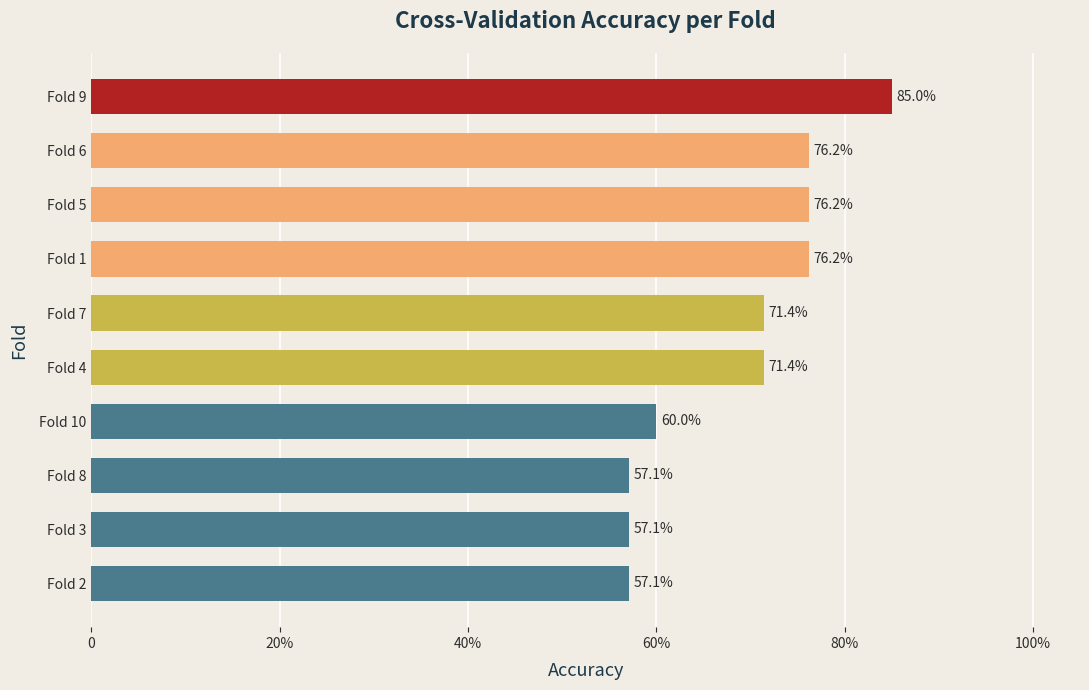

Which category has the highest value across all series?

Fold 9